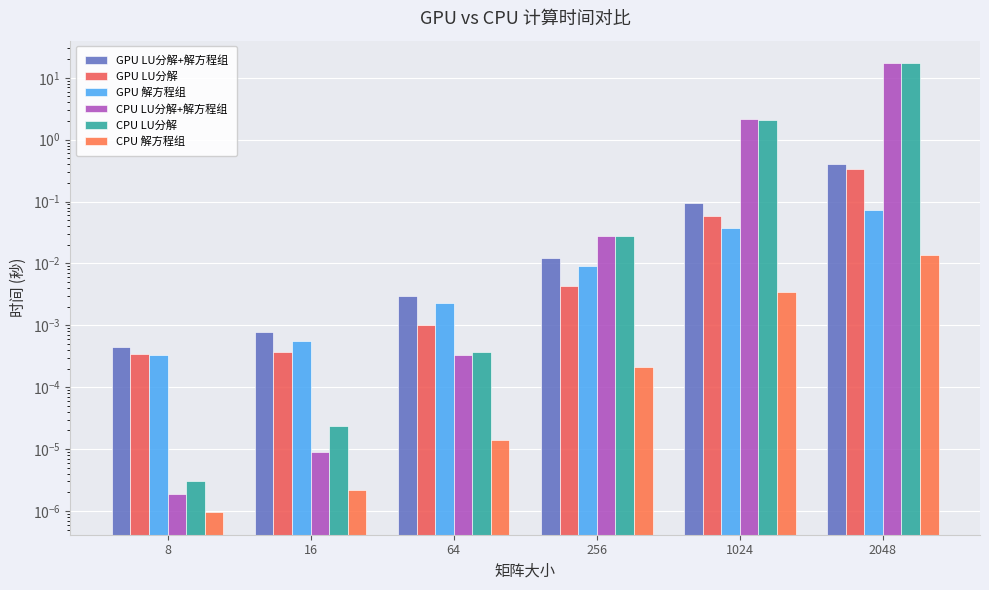

What is the difference between the maximum and minimum values in the CPU LU分解+解方程组 series?

17.3